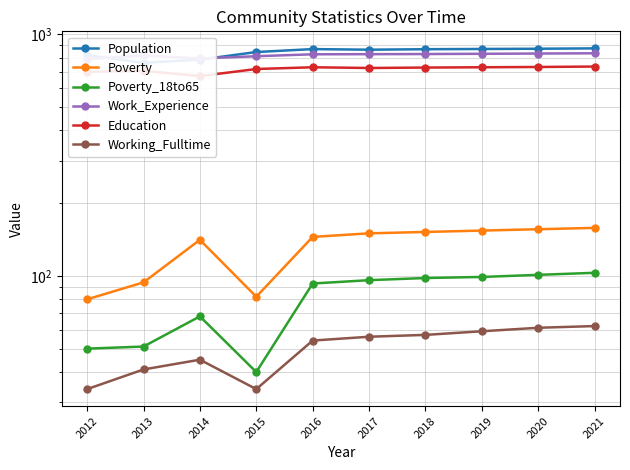

What is the difference between the maximum and minimum values in the Education series?

64